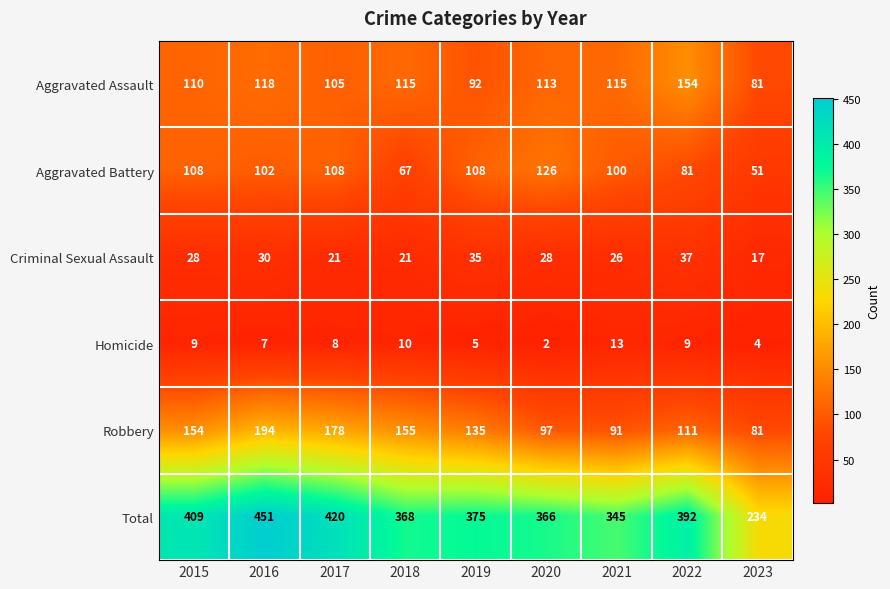

At which category does the chart reach its peak across all series?

2016